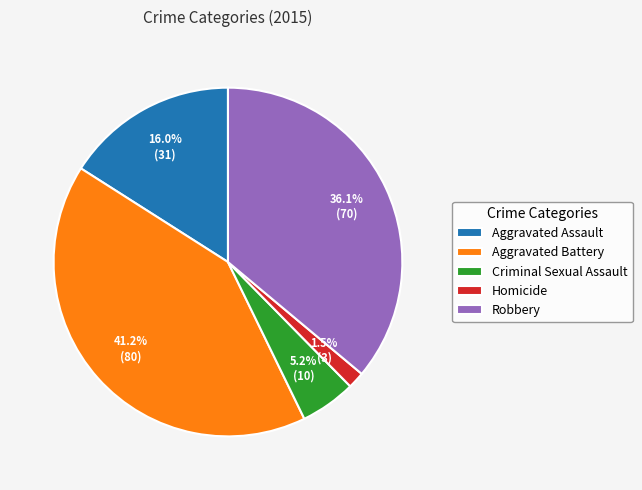

True or false: Aggravated Battery accounts for 41% of the total.

True